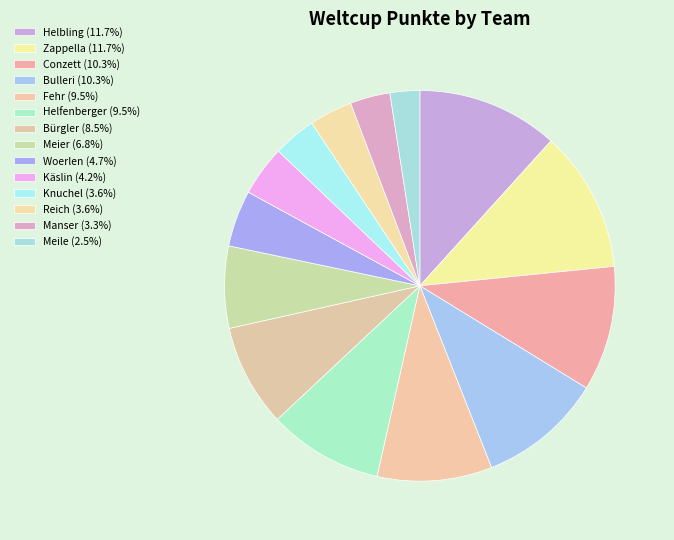

What is the total percentage of Helbling and Helfenberger?

21.2%